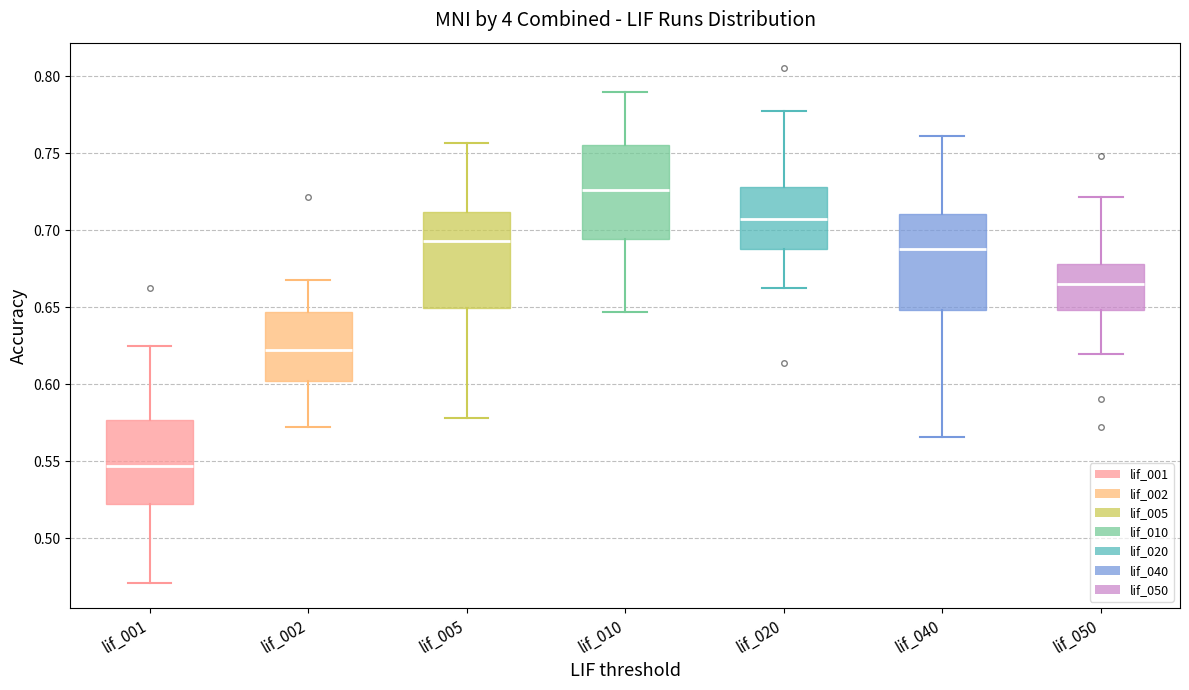

Where does the upper whisker of the box for lif_010 end on the y-axis? The values are not printed on the chart, so give them approximately, as read against the axis.

0.790